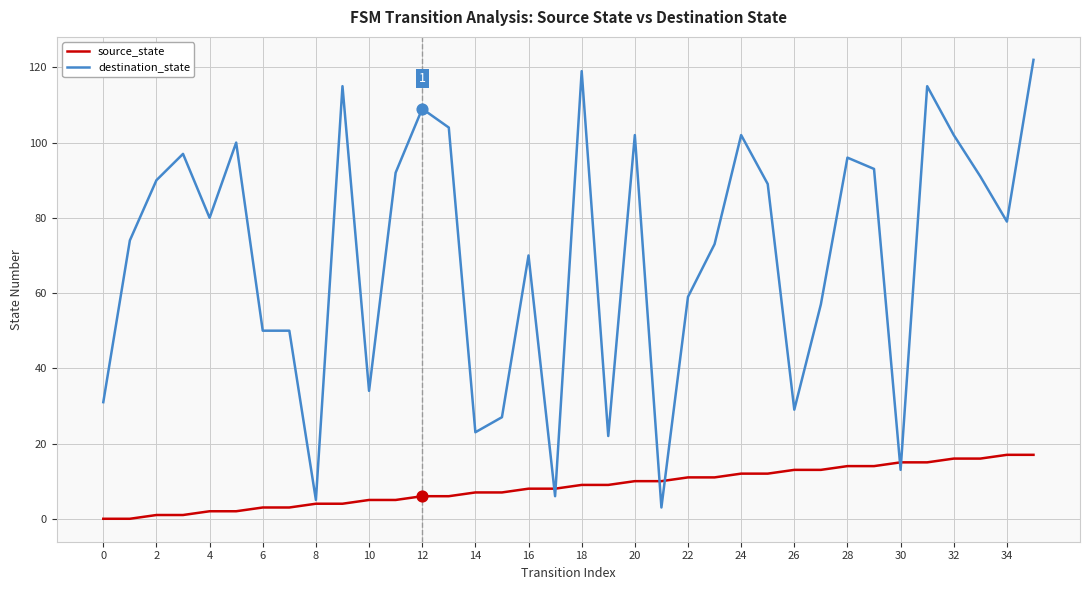

Which series has the widest spread of values?

destination_state